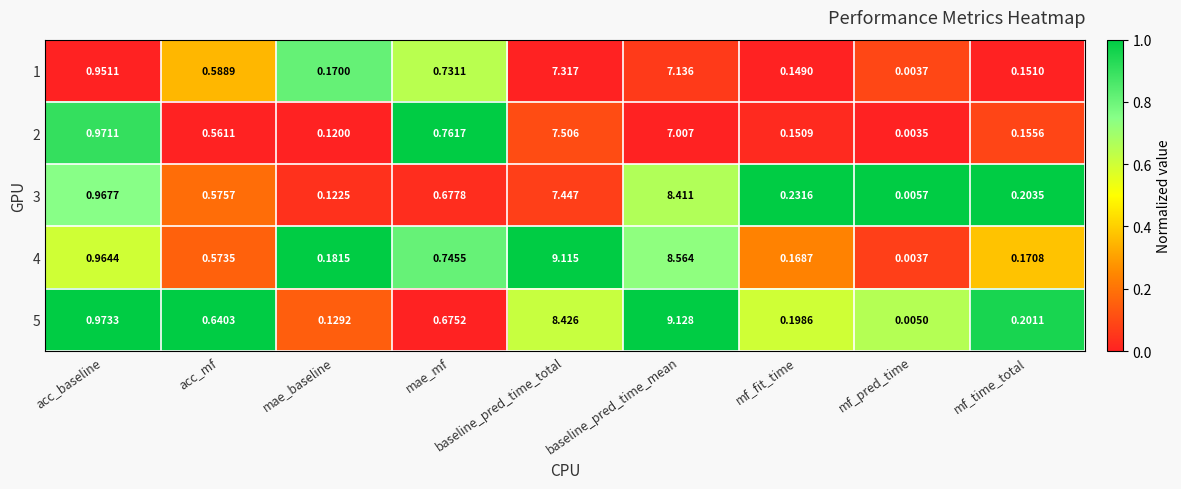

Rank the categories by 1 value from highest to lowest.

baseline_pred_time_total, baseline_pred_time_mean, acc_baseline, mae_mf, acc_mf, mae_baseline, mf_time_total, mf_fit_time, mf_pred_time